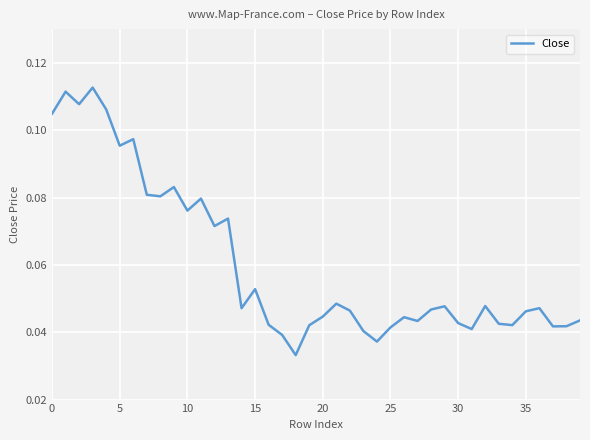

How many series are shown in this chart?

1